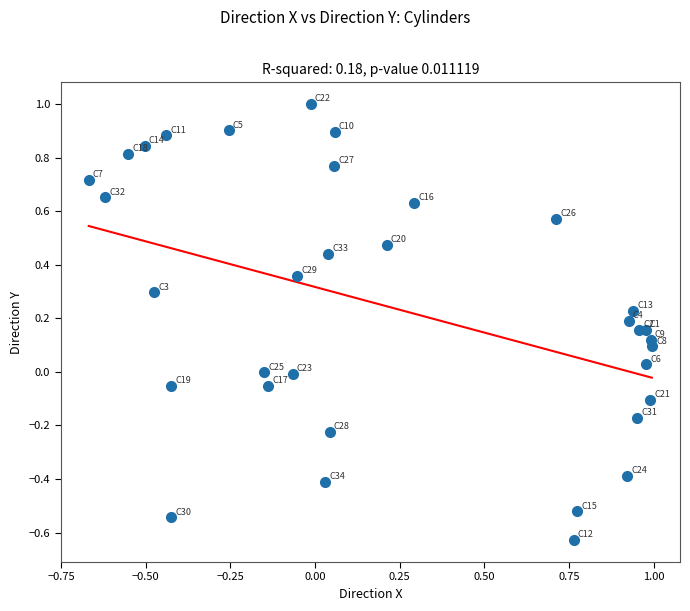

What is the range of Y values (max minus min)?

1.6